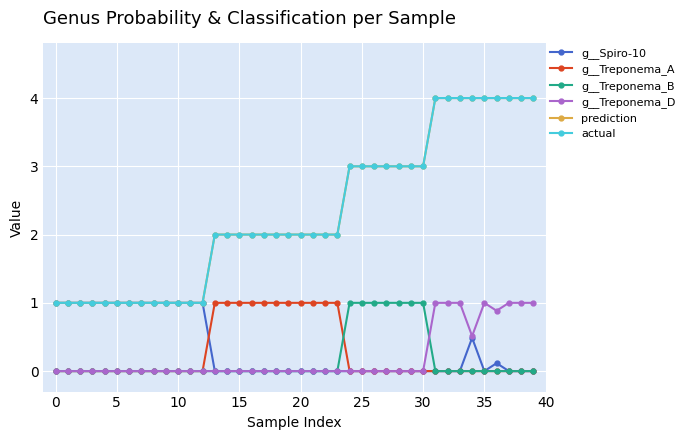

What is the value of the g__Spiro-10 point at the 6th from the left?

1.0